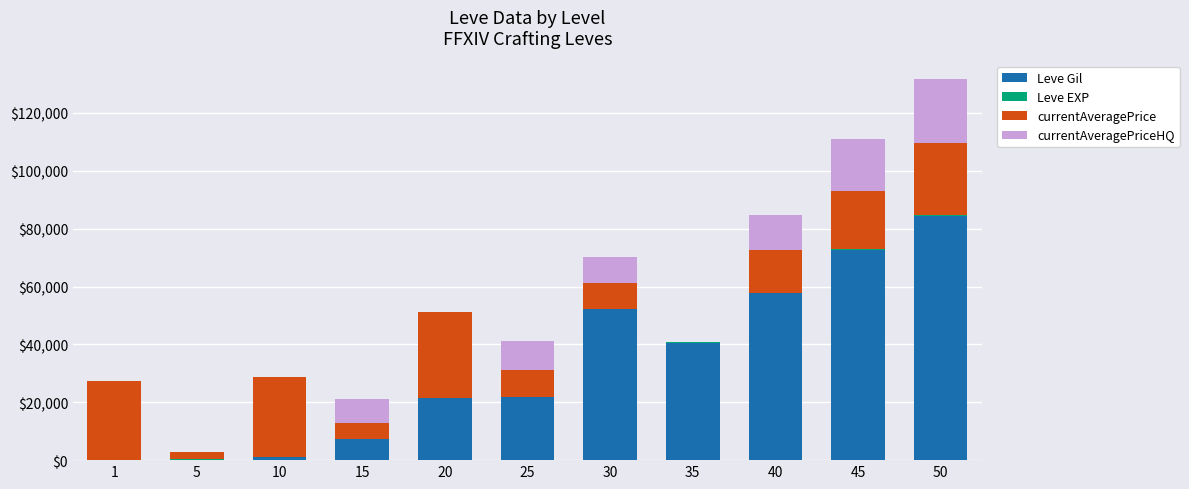

What is the maximum value for Leve Gil?

84500